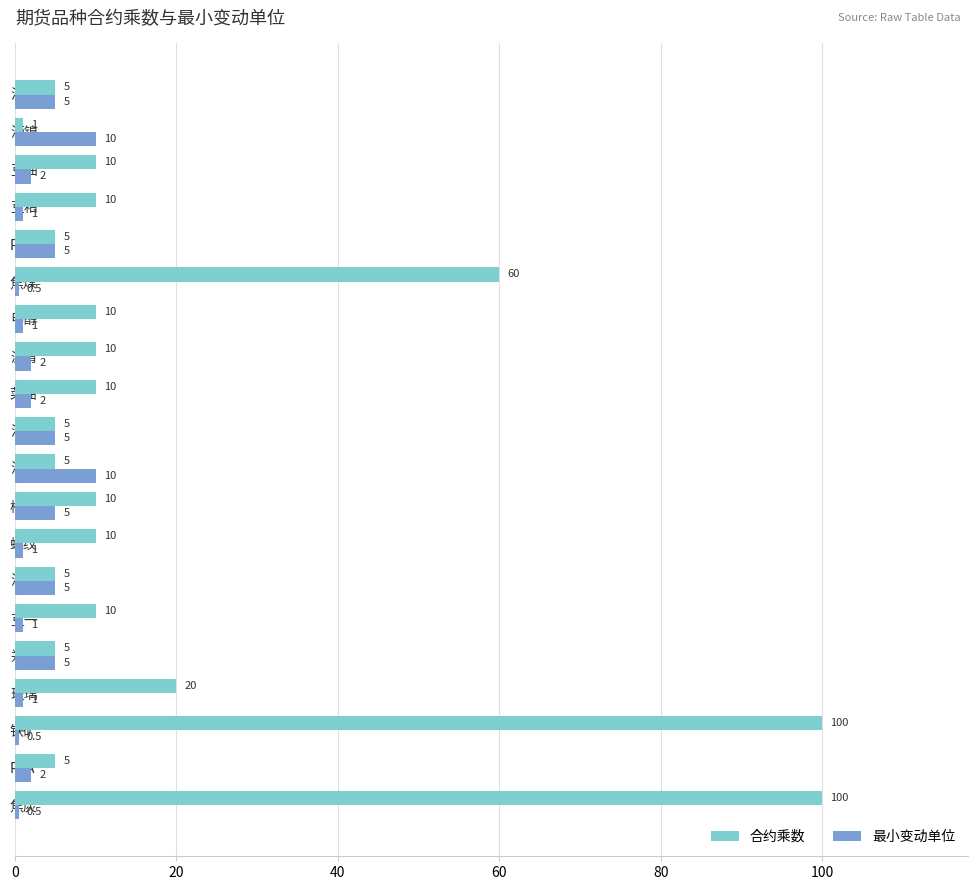

List the series in order of their peak value, highest first.

合约乘数, 最小变动单位